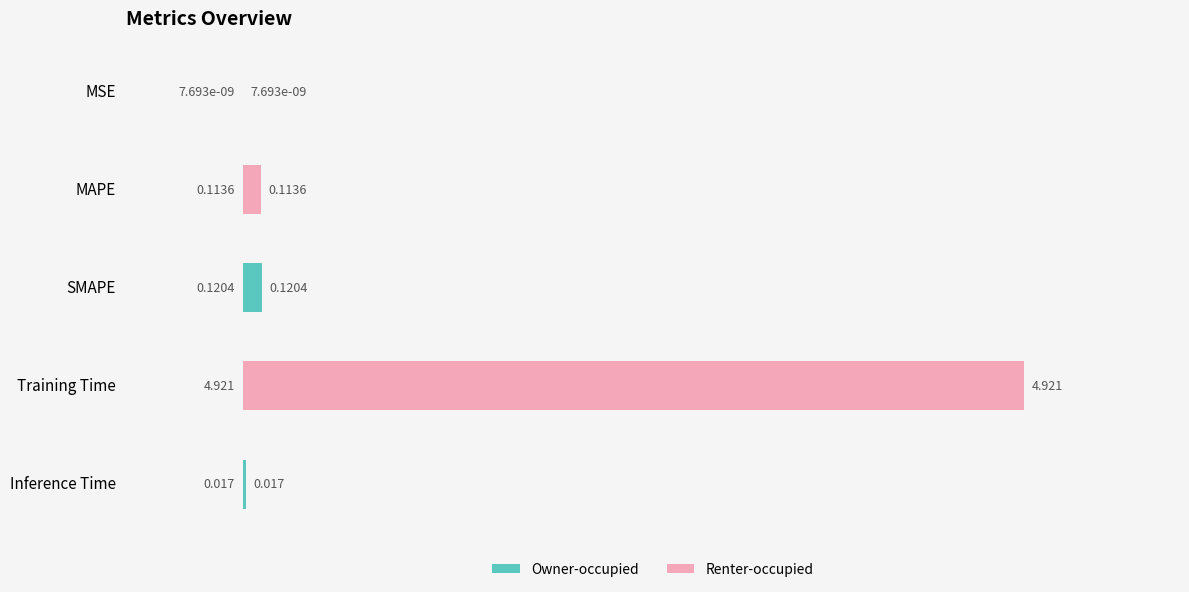

Which has a higher value, Inference Time or MSE?

Inference Time